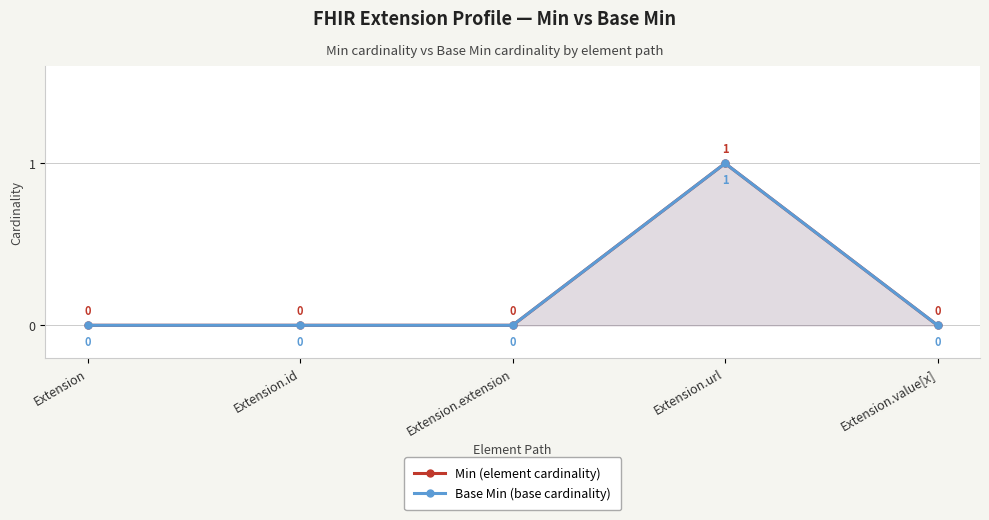

Reading left to right, extract all data points from this chart.

Min (element cardinality): 0	0	0	1	0
Base Min (base cardinality): 0	0	0	1	0